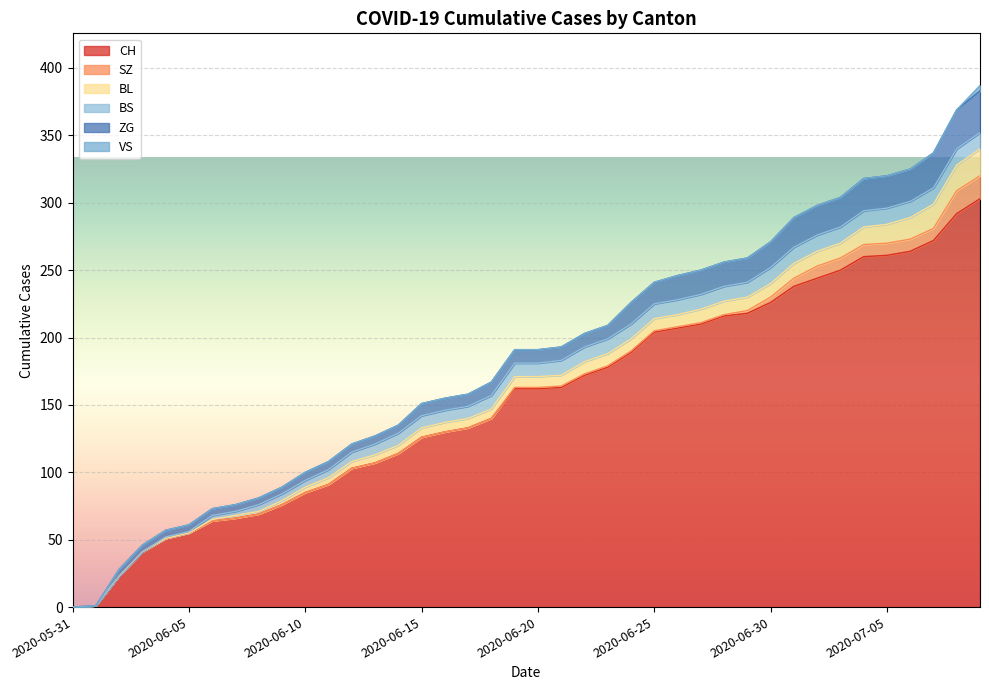

Reading left to right, list all the values displayed in this chart.

CH: 2020-05-31=0	2020-06-01=1	2020-06-02=23	2020-06-03=41	2020-06-04=51	2020-06-05=55	2020-06-06=64	2020-06-07=66	2020-06-08=69	2020-06-09=76	2020-06-10=85	2020-06-11=91	2020-06-12=103	2020-06-13=107	2020-06-14=114	2020-06-15=126	2020-06-16=130	2020-06-17=133	2020-06-18=140	2020-06-19=162	2020-06-20=162	2020-06-21=163	2020-06-22=172	2020-06-23=178	2020-06-24=189	2020-06-25=204	2020-06-26=207	2020-06-27=210	2020-06-28=216	2020-06-29=218	2020-06-30=226	2020-07-01=238	2020-07-02=244	2020-07-03=250	2020-07-04=260	2020-07-05=261	2020-07-06=264	2020-07-07=272	2020-07-08=292	2020-07-09=303
SZ: 2020-05-31=0	2020-06-01=0	2020-06-02=0	2020-06-03=0	2020-06-04=0	2020-06-05=0	2020-06-06=0	2020-06-07=0	2020-06-08=0	2020-06-09=0	2020-06-10=0	2020-06-11=0	2020-06-12=0	2020-06-13=0	2020-06-14=0	2020-06-15=0	2020-06-16=0	2020-06-17=0	2020-06-18=0	2020-06-19=1	2020-06-20=1	2020-06-21=1	2020-06-22=1	2020-06-23=1	2020-06-24=1	2020-06-25=1	2020-06-26=1	2020-06-27=1	2020-06-28=1	2020-06-29=2	2020-06-30=4	2020-07-01=6	2020-07-02=9	2020-07-03=9	2020-07-04=9	2020-07-05=9	2020-07-06=9	2020-07-07=9	2020-07-08=17	2020-07-09=17
BL: 2020-05-31=0	2020-06-01=0	2020-06-02=0	2020-06-03=0	2020-06-04=0	2020-06-05=0	2020-06-06=1	2020-06-07=2	2020-06-08=2	2020-06-09=3	2020-06-10=4	2020-06-11=5	2020-06-12=5	2020-06-13=6	2020-06-14=6	2020-06-15=7	2020-06-16=7	2020-06-17=7	2020-06-18=7	2020-06-19=8	2020-06-20=8	2020-06-21=8	2020-06-22=9	2020-06-23=9	2020-06-24=9	2020-06-25=9	2020-06-26=9	2020-06-27=10	2020-06-28=10	2020-06-29=10	2020-06-30=10	2020-07-01=11	2020-07-02=11	2020-07-03=11	2020-07-04=13	2020-07-05=14	2020-07-06=16	2020-07-07=18	2020-07-08=19	2020-07-09=20
BS: 2020-05-31=0	2020-06-01=0	2020-06-02=0	2020-06-03=0	2020-06-04=1	2020-06-05=1	2020-06-06=3	2020-06-07=3	2020-06-08=5	2020-06-09=5	2020-06-10=5	2020-06-11=6	2020-06-12=7	2020-06-13=8	2020-06-14=9	2020-06-15=9	2020-06-16=9	2020-06-17=9	2020-06-18=10	2020-06-19=10	2020-06-20=10	2020-06-21=11	2020-06-22=11	2020-06-23=11	2020-06-24=11	2020-06-25=11	2020-06-26=11	2020-06-27=11	2020-06-28=11	2020-06-29=11	2020-06-30=12	2020-07-01=12	2020-07-02=12	2020-07-03=12	2020-07-04=12	2020-07-05=12	2020-07-06=12	2020-07-07=12	2020-07-08=12	2020-07-09=12
ZG: 2020-05-31=0	2020-06-01=0	2020-06-02=5	2020-06-03=5	2020-06-04=5	2020-06-05=5	2020-06-06=5	2020-06-07=5	2020-06-08=5	2020-06-09=5	2020-06-10=6	2020-06-11=6	2020-06-12=6	2020-06-13=6	2020-06-14=6	2020-06-15=9	2020-06-16=9	2020-06-17=9	2020-06-18=10	2020-06-19=10	2020-06-20=10	2020-06-21=10	2020-06-22=10	2020-06-23=10	2020-06-24=16	2020-06-25=16	2020-06-26=18	2020-06-27=18	2020-06-28=18	2020-06-29=18	2020-06-30=19	2020-07-01=22	2020-07-02=22	2020-07-03=22	2020-07-04=24	2020-07-05=24	2020-07-06=24	2020-07-07=26	2020-07-08=29	2020-07-09=31
VS: 2020-05-31=0	2020-06-01=0	2020-06-02=0	2020-06-03=0	2020-06-04=0	2020-06-05=0	2020-06-06=0	2020-06-07=0	2020-06-08=0	2020-06-09=0	2020-06-10=0	2020-06-11=0	2020-06-12=0	2020-06-13=0	2020-06-14=0	2020-06-15=0	2020-06-16=0	2020-06-17=0	2020-06-18=0	2020-06-19=0	2020-06-20=0	2020-06-21=0	2020-06-22=0	2020-06-23=0	2020-06-24=0	2020-06-25=0	2020-06-26=0	2020-06-27=0	2020-06-28=0	2020-06-29=0	2020-06-30=0	2020-07-01=0	2020-07-02=0	2020-07-03=0	2020-07-04=0	2020-07-05=0	2020-07-06=0	2020-07-07=0	2020-07-08=0	2020-07-09=4